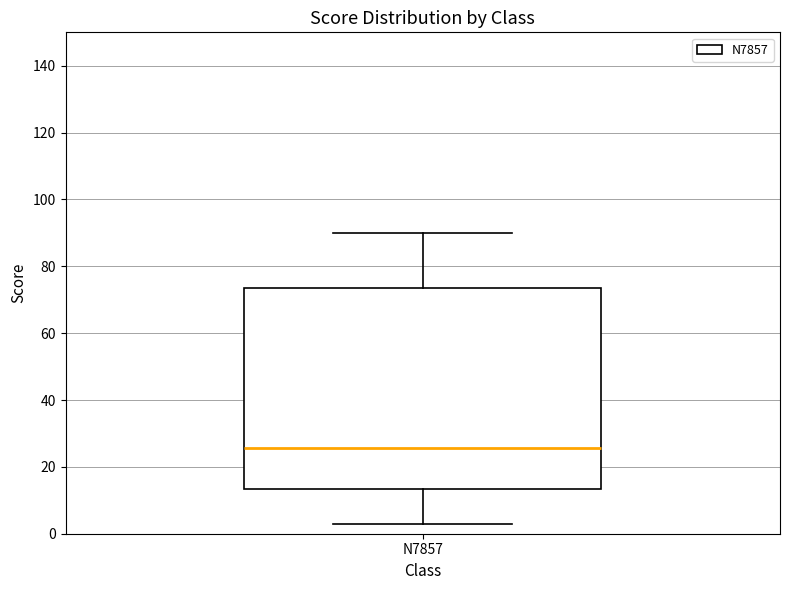

Read this box plot against the y-axis: the position of the median line, the range covered by the box, and the ends of both whiskers. The values are not printed on the chart, so give them approximately, as read against the axis.

median 26, box 14 to 74, whiskers 4 to 90